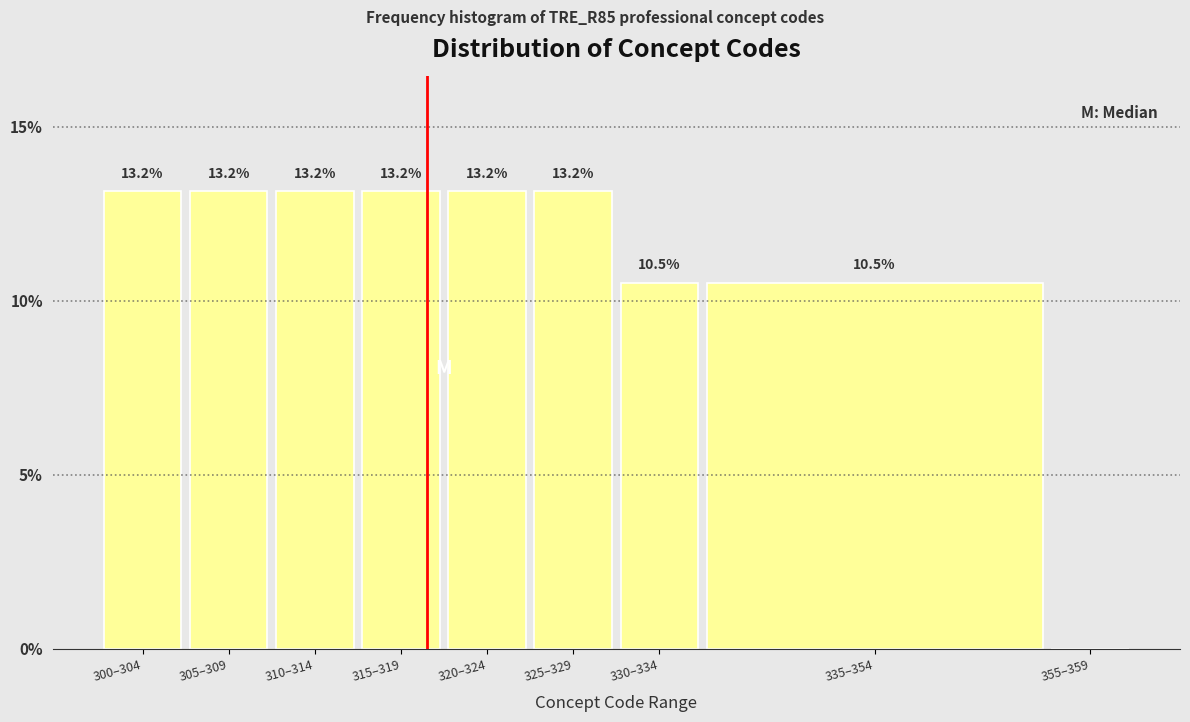

Reading left to right, what are all the values shown in this chart?

300–304=13.2	305–309=13.2	310–314=13.2	315–319=13.2	320–324=13.2	325–329=13.2	330–334=10.5	335–354=10.5	355–359=0.0